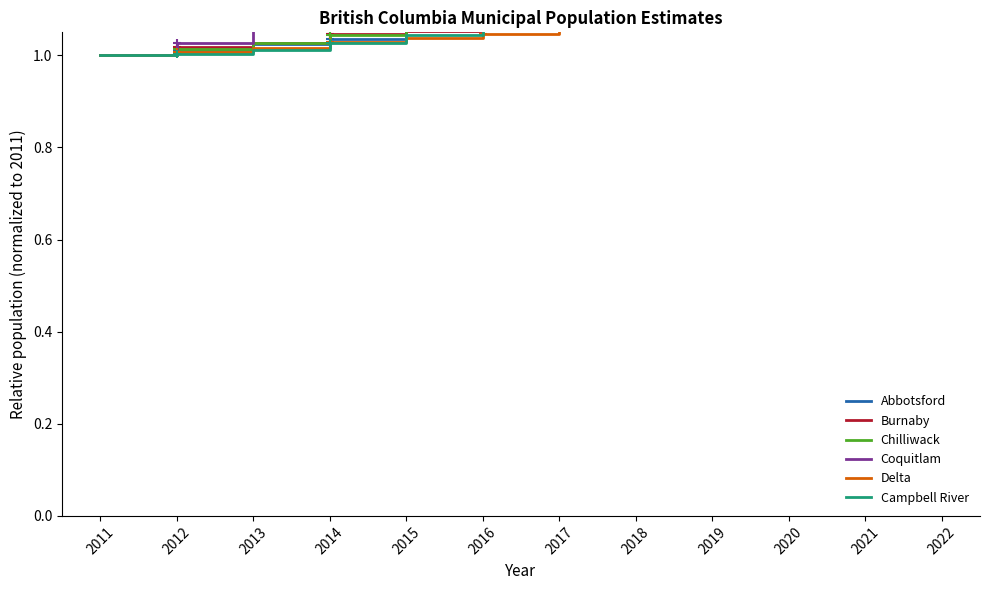

Is the value of Delta at 2015 greater than the value of Burnaby at 2019?

No